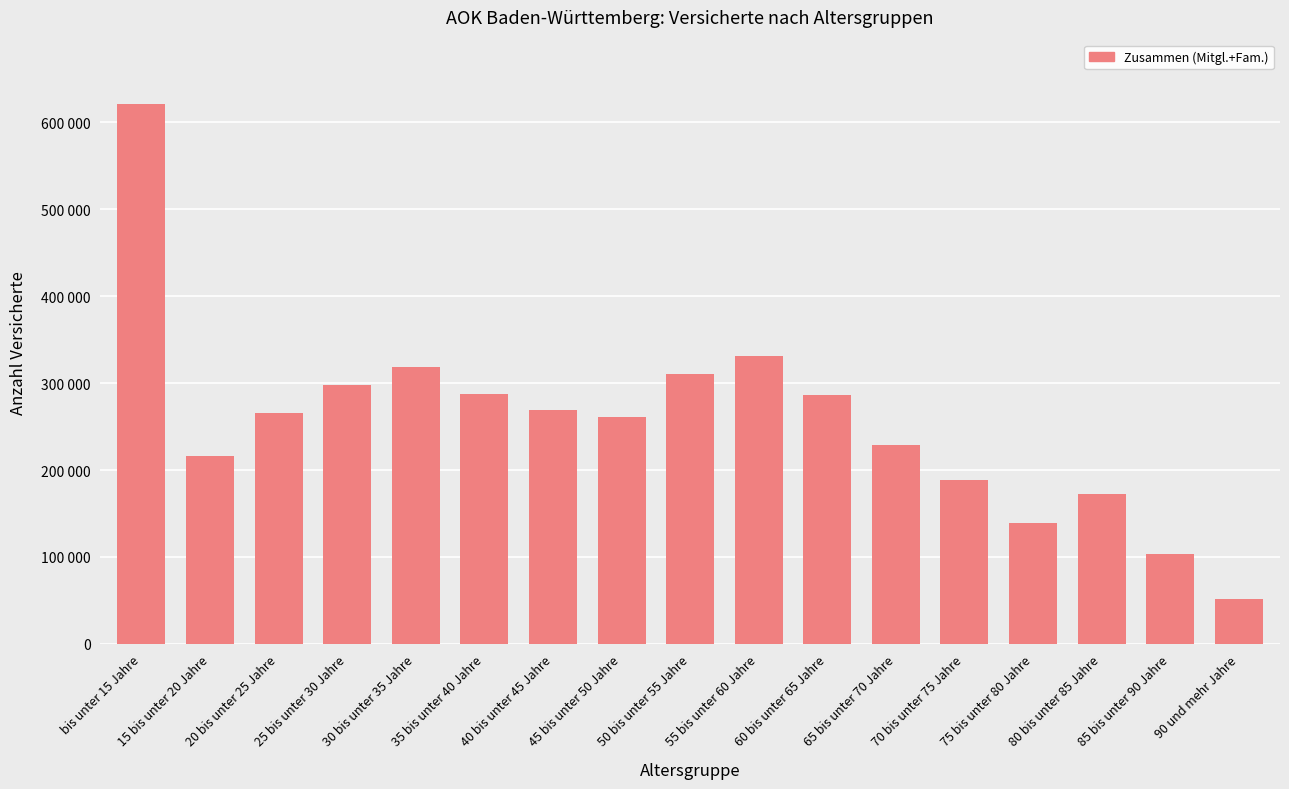

Where does the data first go above 265648?

bis unter 15 Jahre